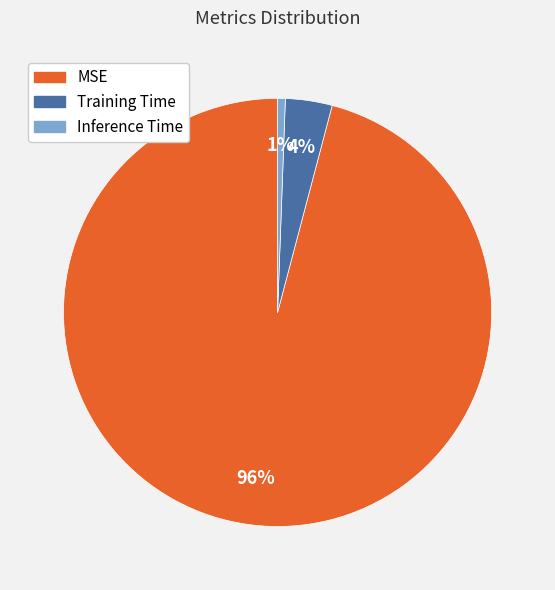

What percentage is the Inference Time slice, to the nearest percent?

1%